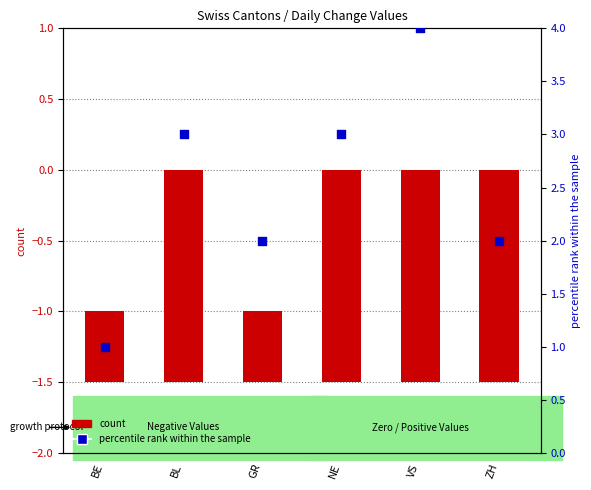

Which series has the largest total across all categories?

percentile rank within the sample